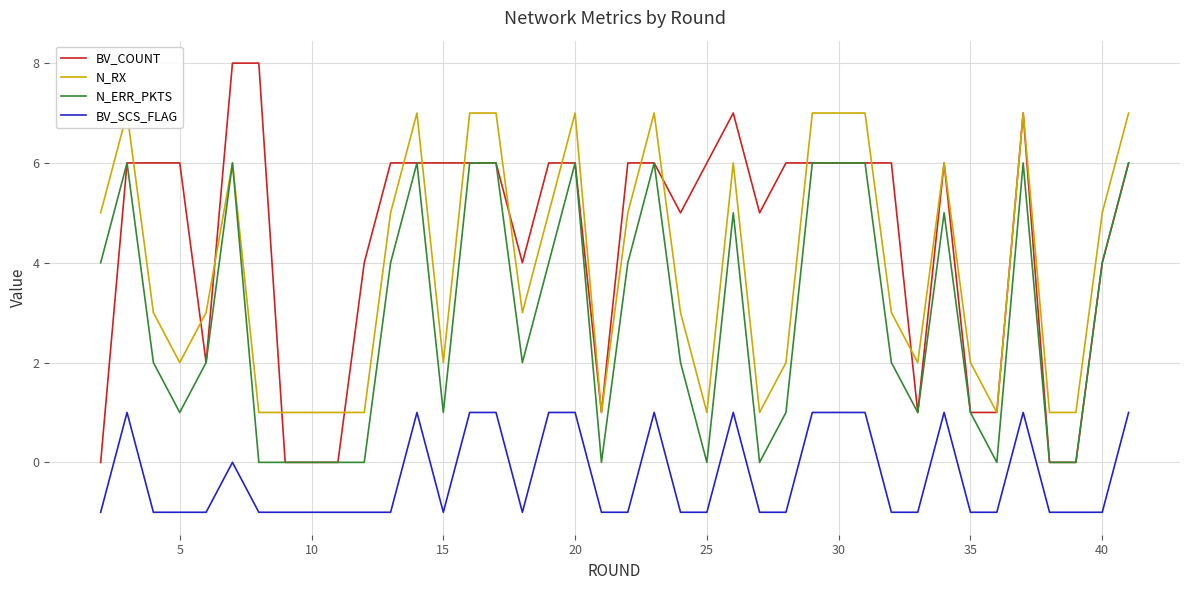

What is the value of the BV_COUNT point at the 34th from the left?

1